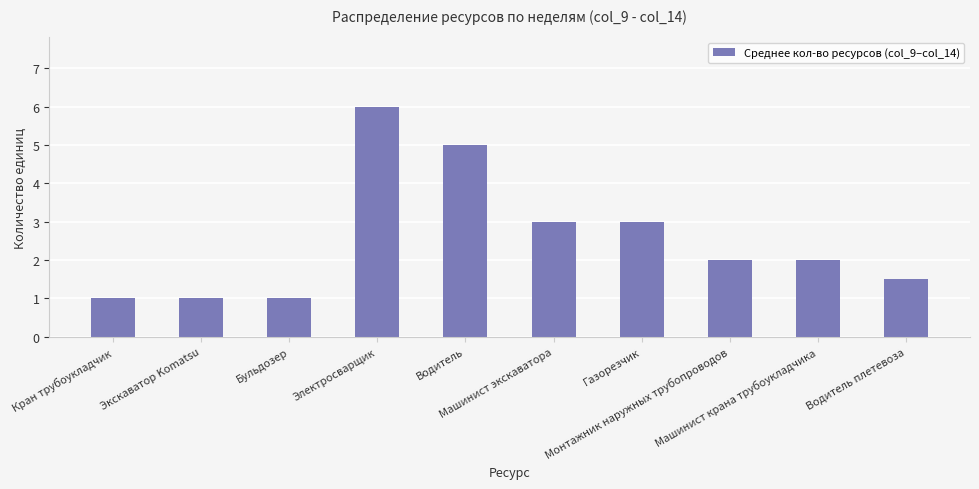

Reading left to right, what are all the values shown in this chart?

Кран трубоукладчик=1.0	Экскаватор Komatsu=1.0	Бульдозер=1.0	Электросварщик=6.0	Водитель=5.0	Машинист экскаватора=3.0	Газорезчик=3.0	Монтажник наружных трубопроводов=2.0	Машинист крана трубоукладчика=2.0	Водитель плетевоза=1.5